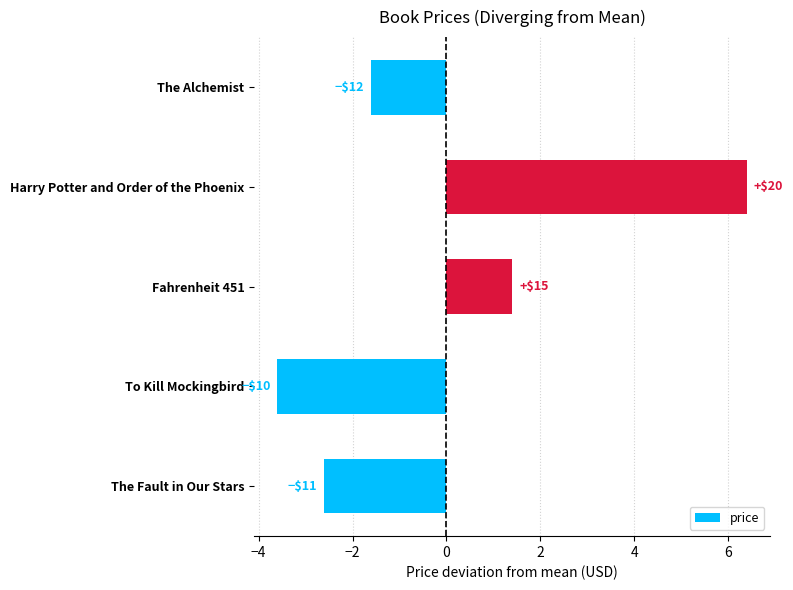

How many bars are there in total?

5